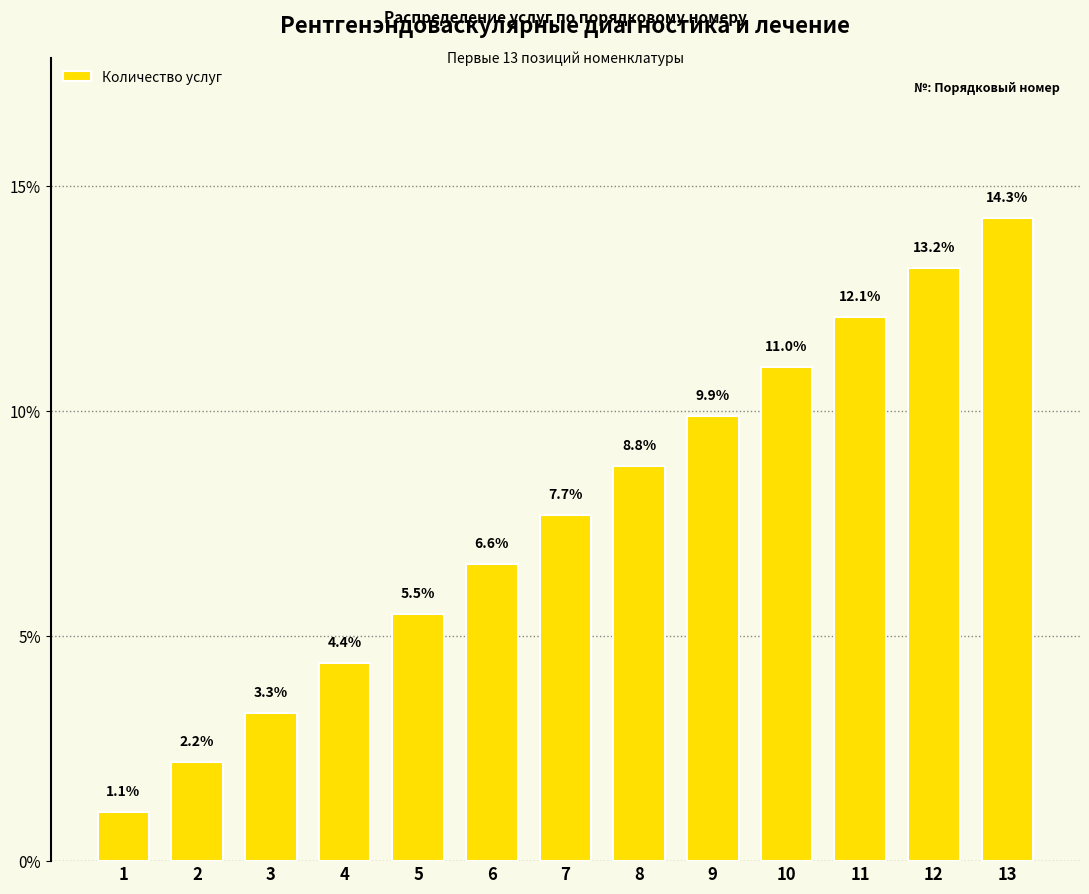

At which label does the data first exceed 7?

7